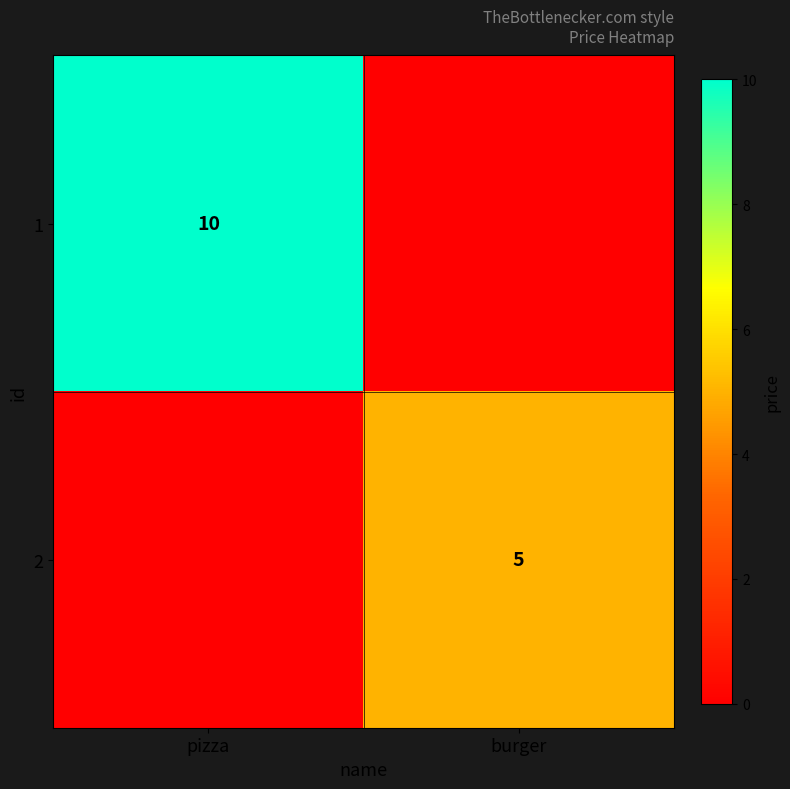

The value of 1 at pizza is 6. True or false?

False